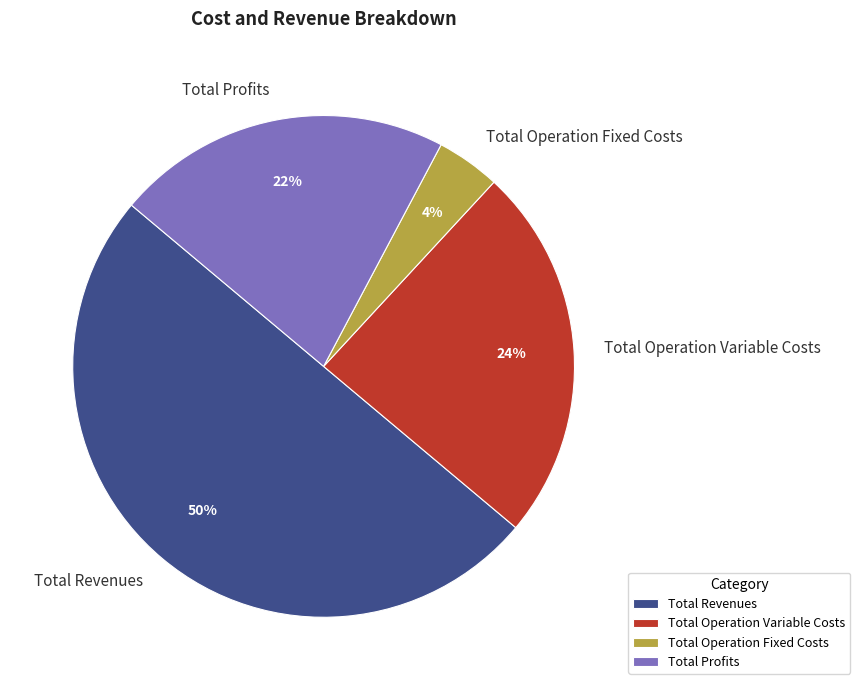

Rank the categories by value from lowest to highest.

Total Operation Fixed Costs, Total Profits, Total Operation Variable Costs, Total Revenues